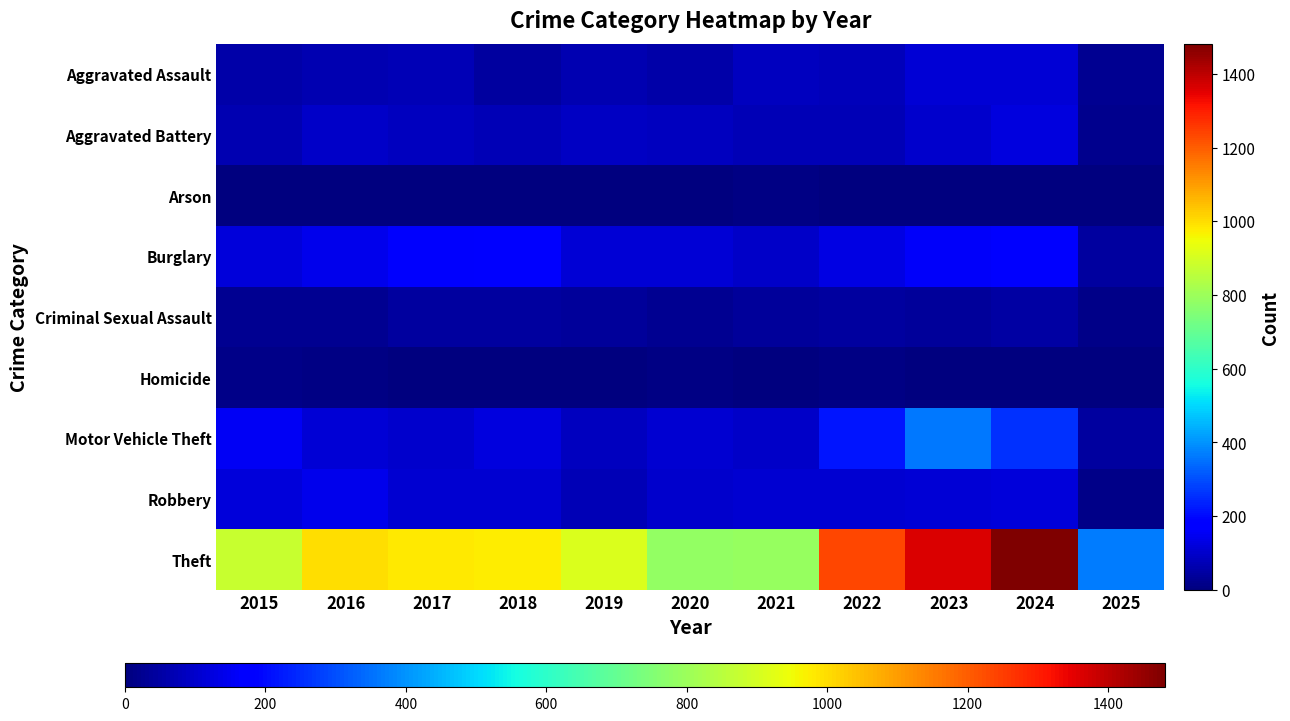

At how many categories does at least one series exceed 444?

10